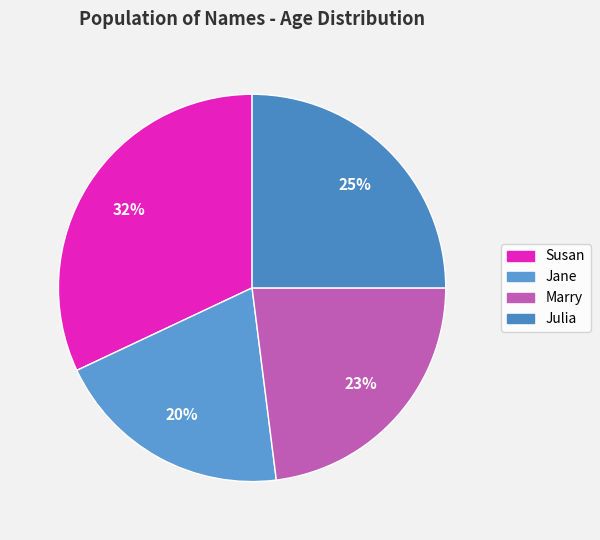

How many slices are in this pie chart?

4